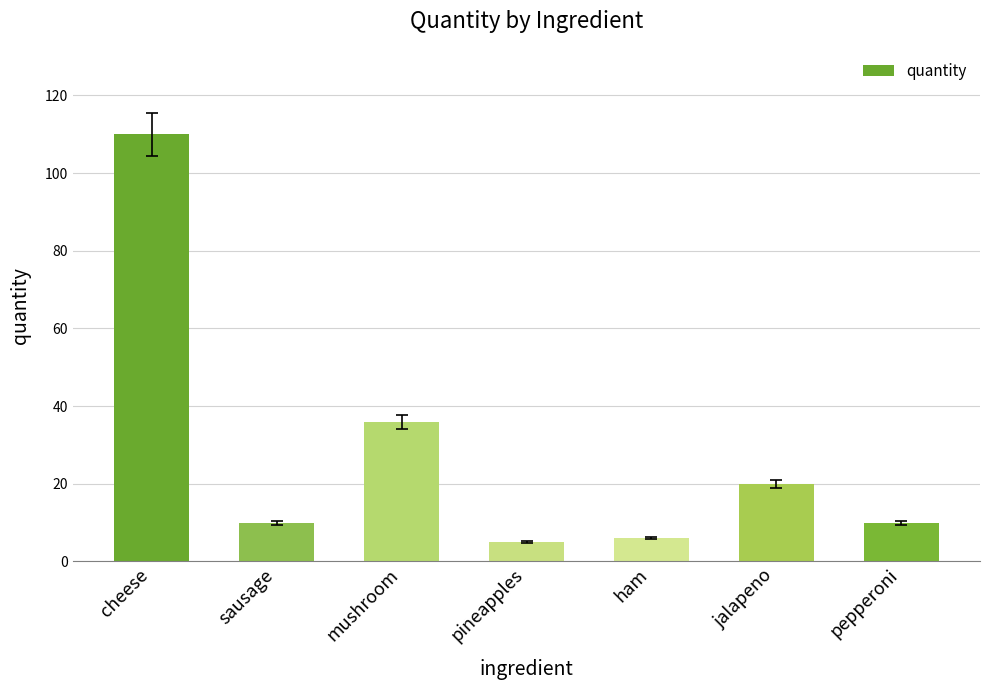

Which category has the highest value across all series?

cheese